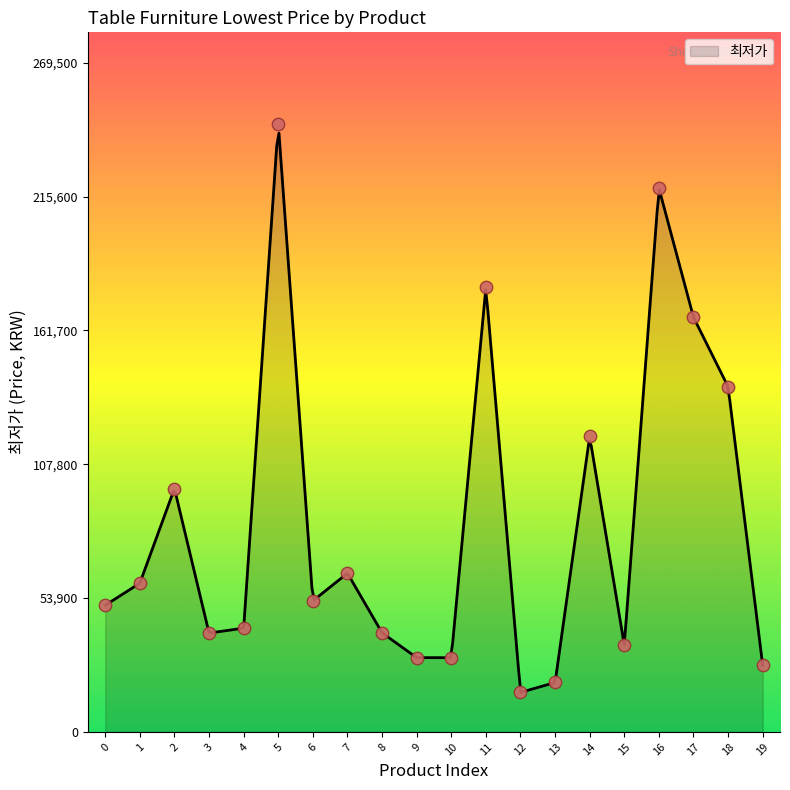

Which has a higher value, 19 or 3?

3